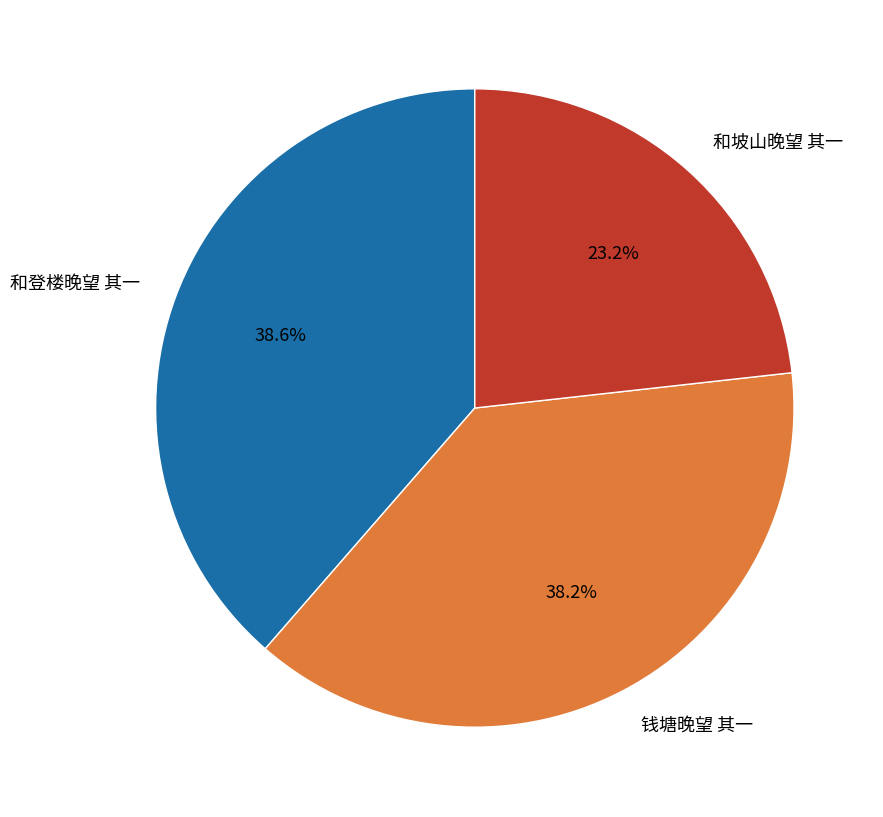

True or false: 和坡山晚望 其一 accounts for 23% of the total.

True